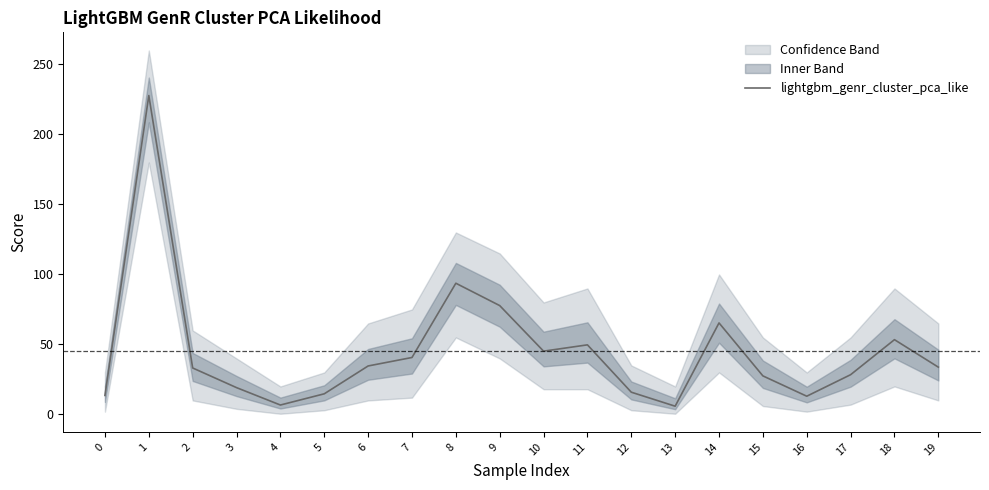

How many lines are shown in the chart?

1